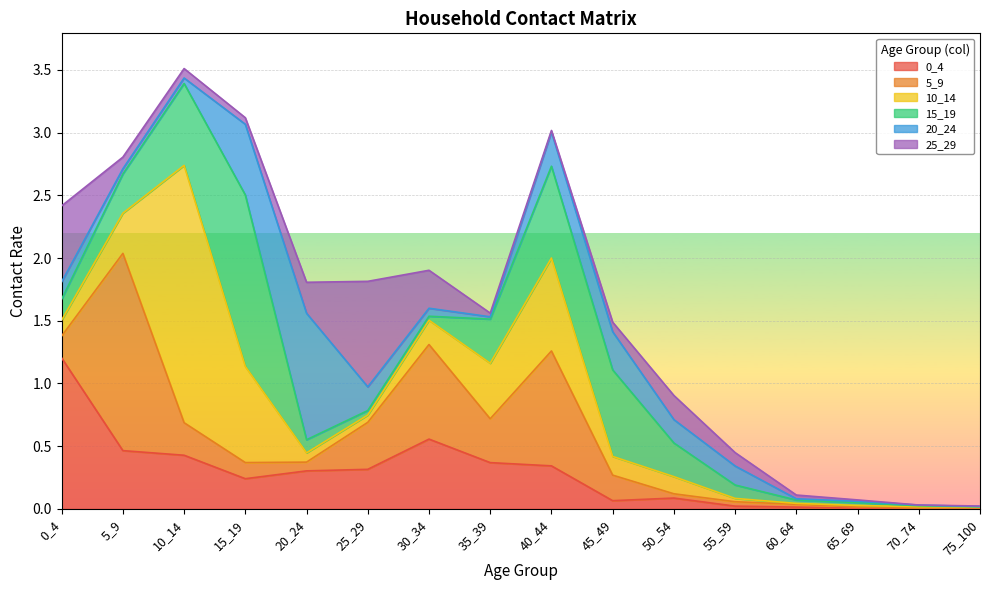

What is the spread (max minus min) of values at 40_44?

0.9